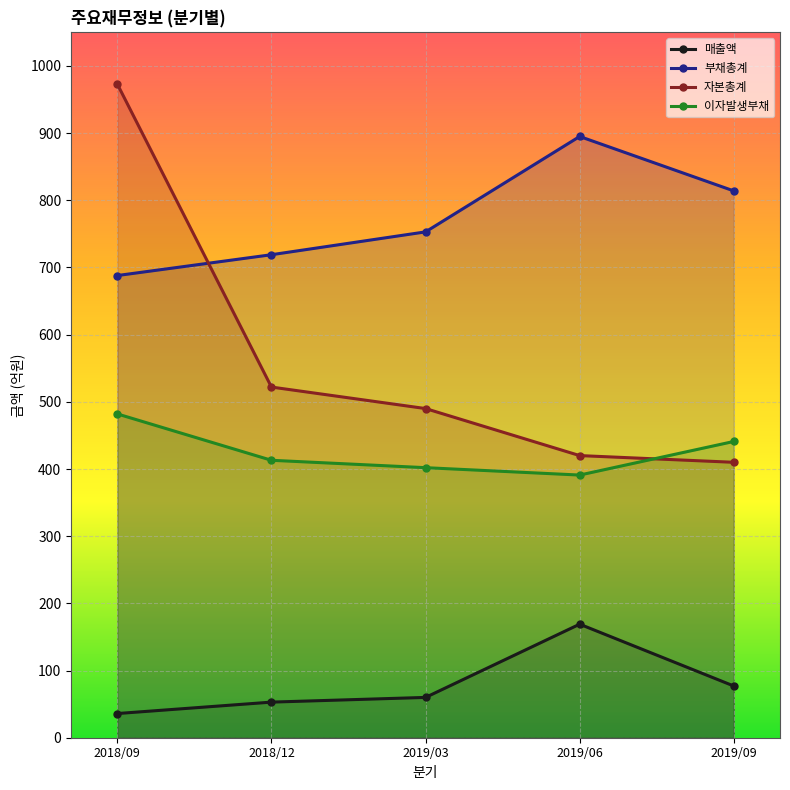

How many values in the 부채총계 series are below 753?

2